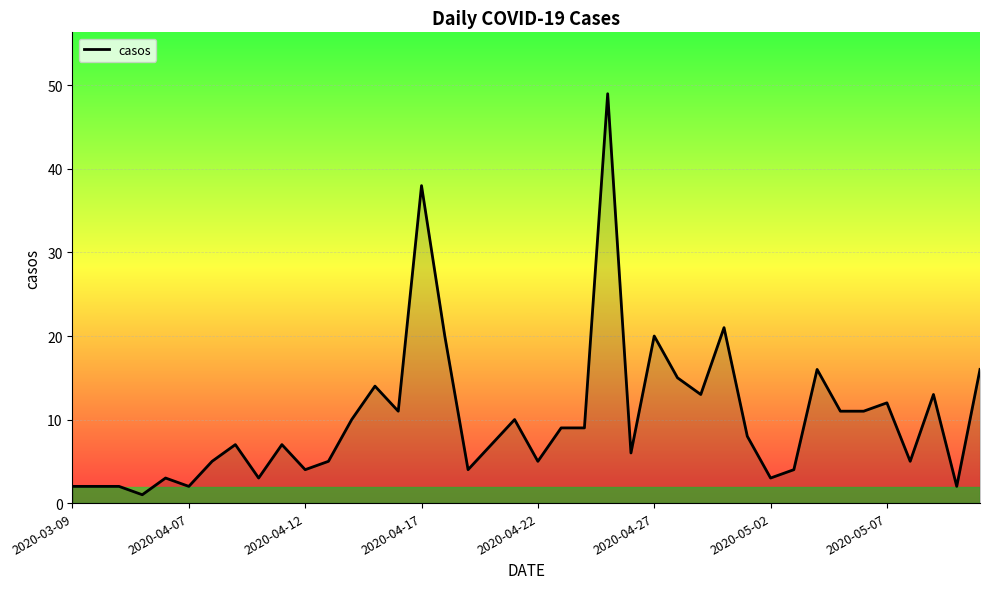

What is the difference between the maximum and minimum values?

48